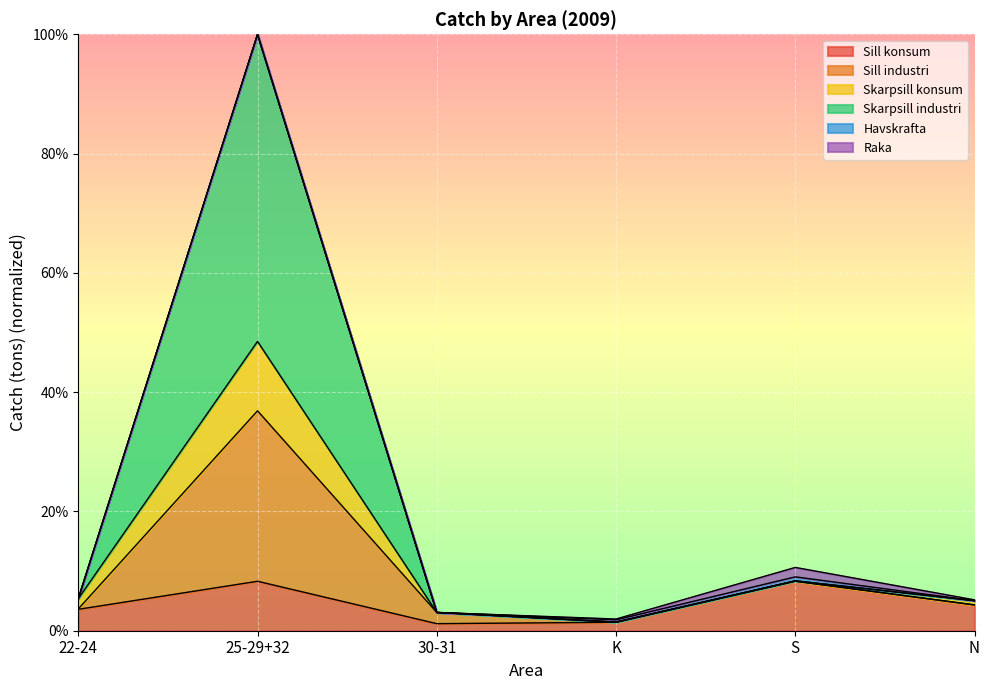

Which series has the largest total across all categories?

Skarpsill industri